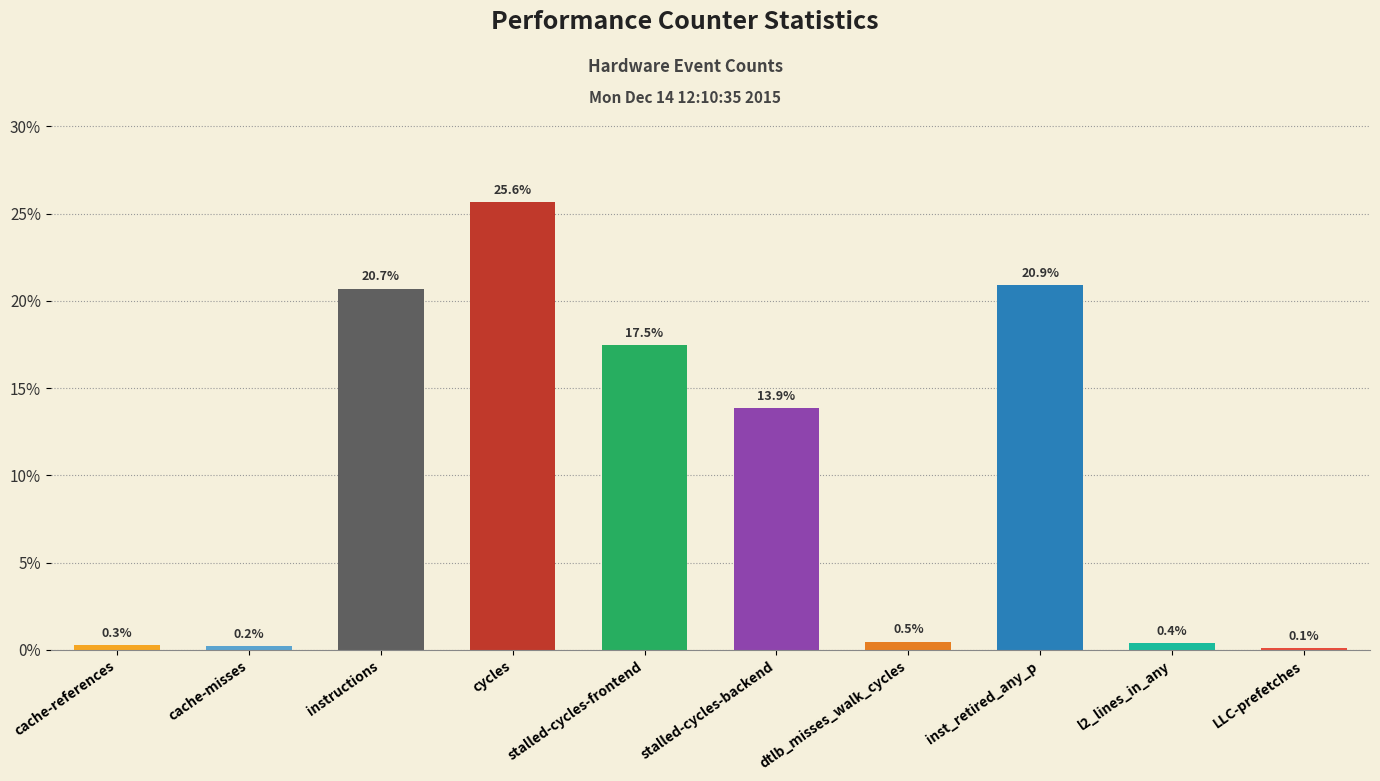

Which has a higher value, inst_retired_any_p or cache-misses?

inst_retired_any_p